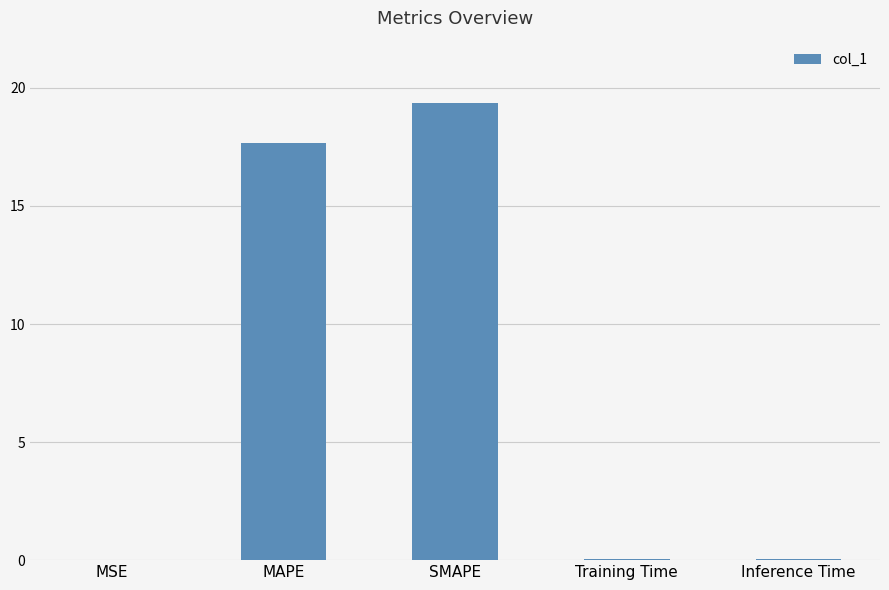

What is the maximum value shown in the chart?

19.4